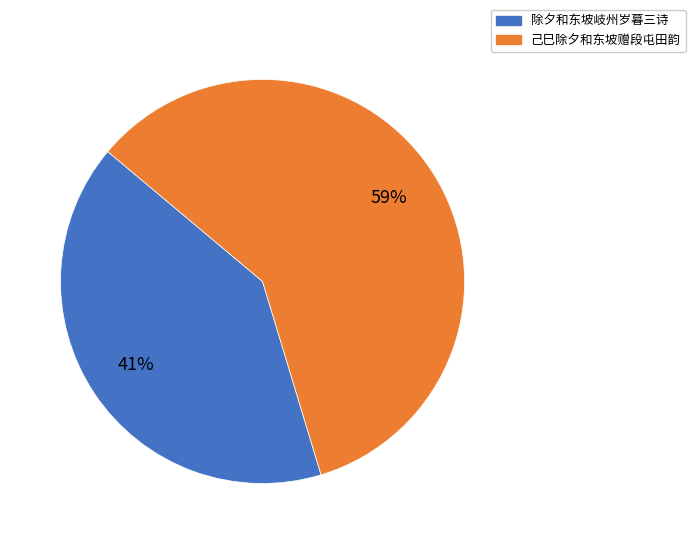

To the nearest percent, what portion does 己巳除夕和东坡赠段屯田韵 represent?

59%